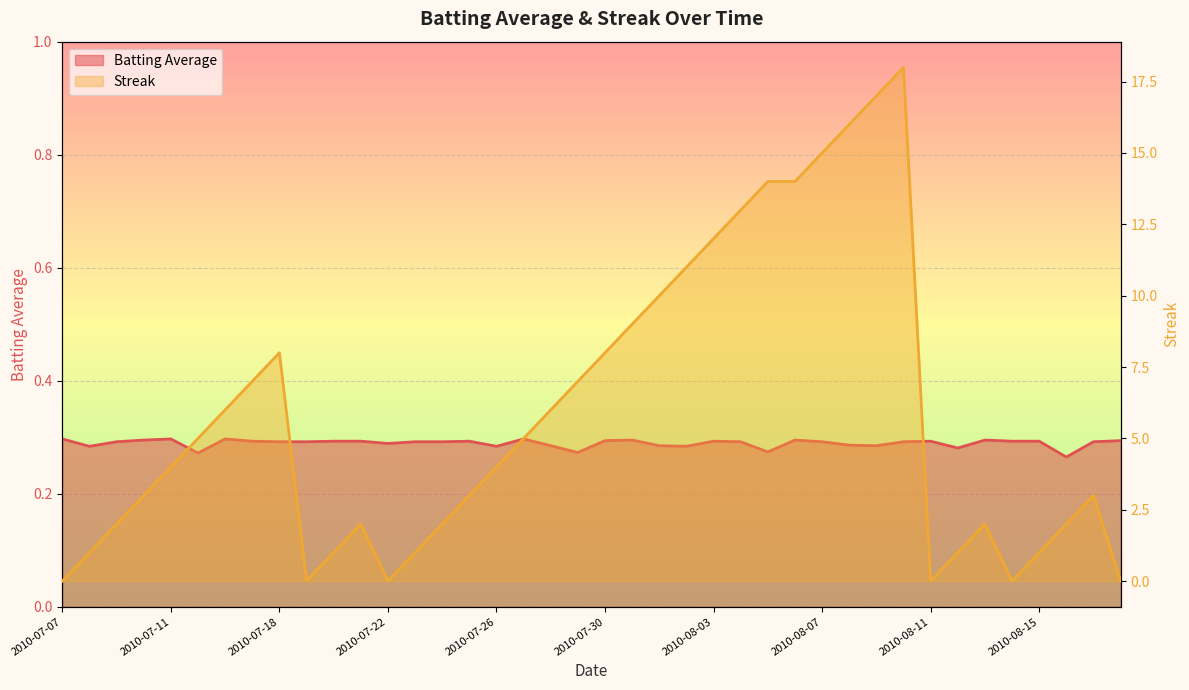

Which has a higher value, 2010-08-04 or 2010-08-13?

2010-08-13